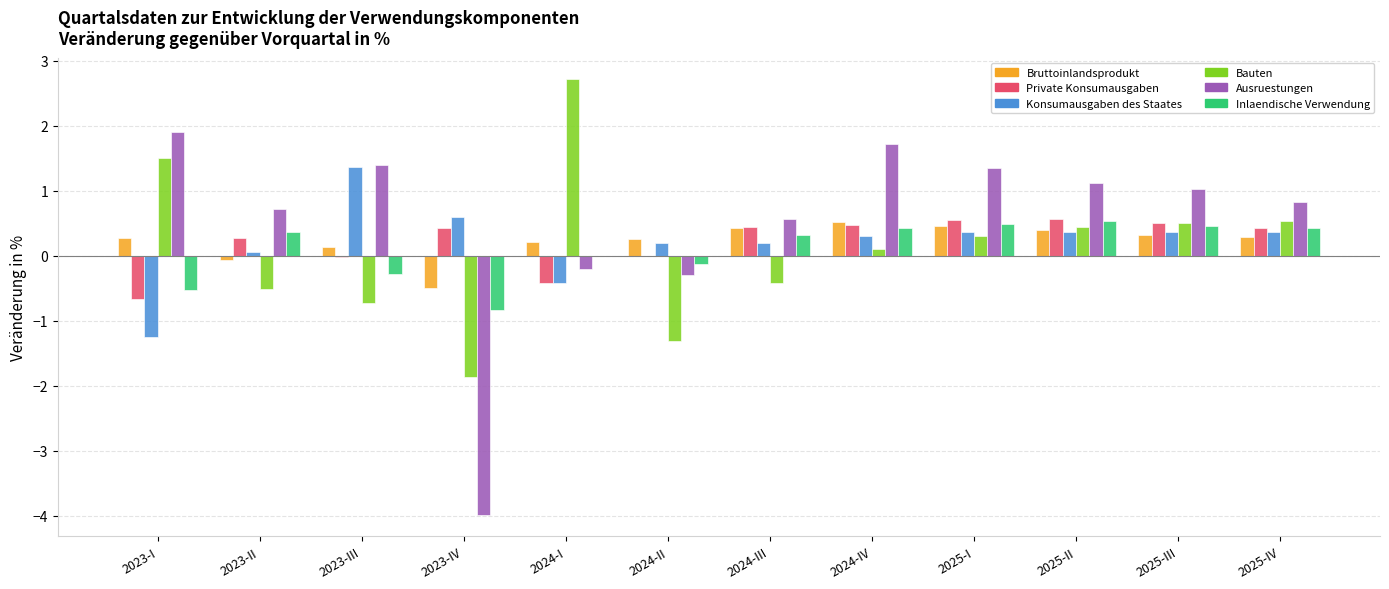

What is the maximum value for Bruttoinlandsprodukt?

0.5